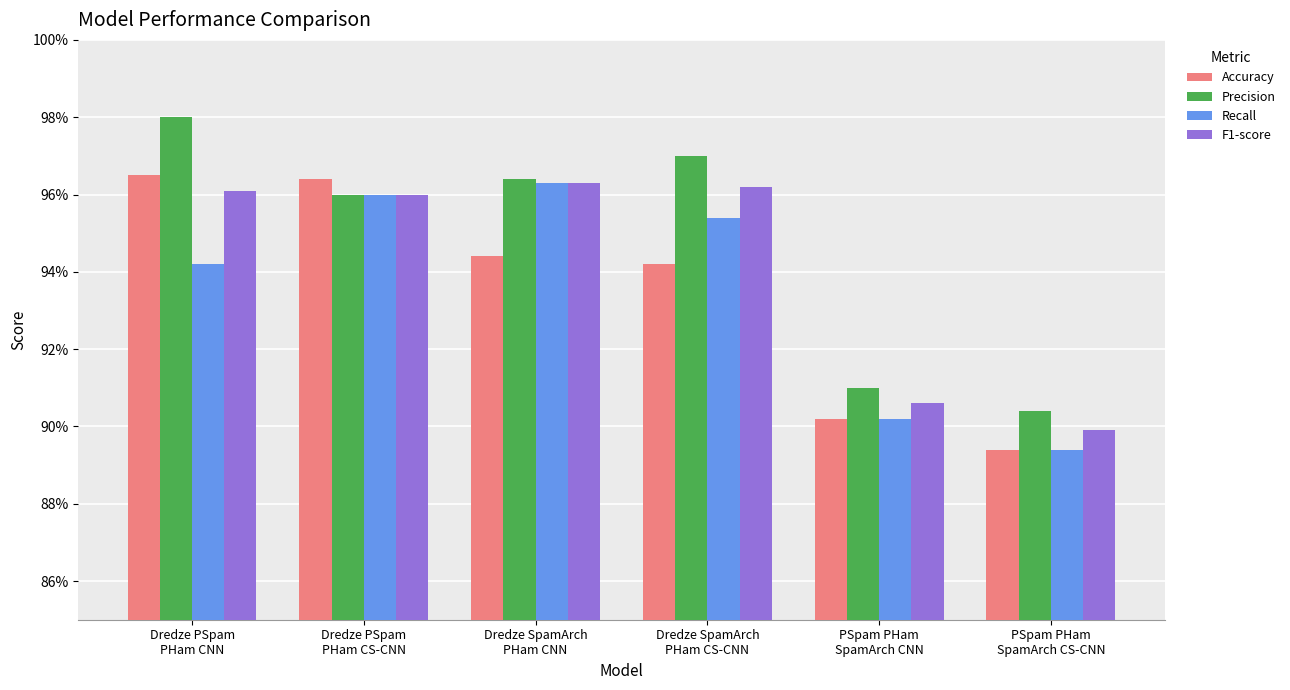

Are the bars horizontal?

No